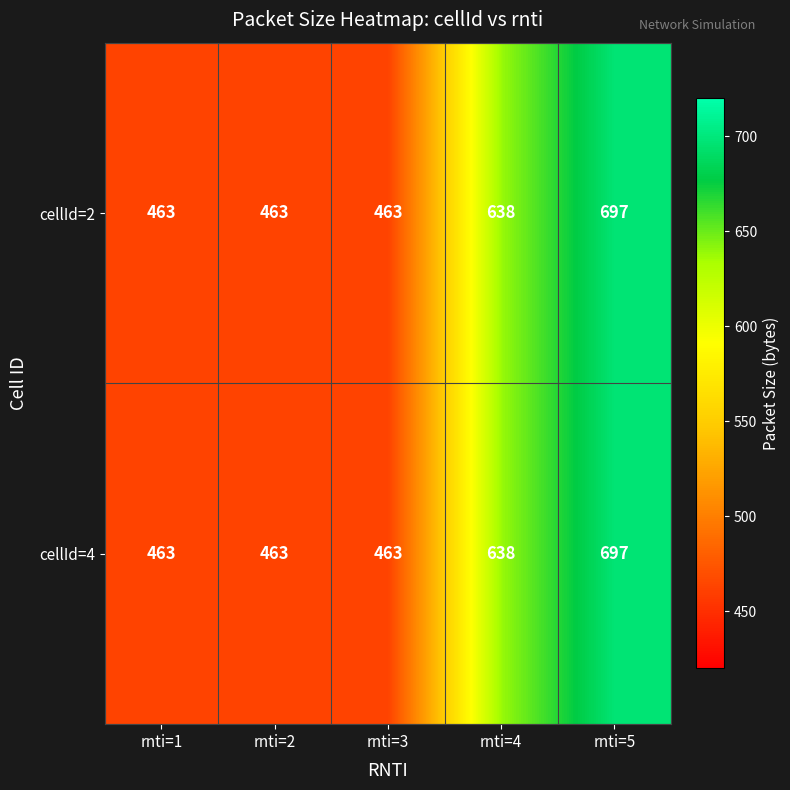

The value of cellId=2 at rnti=4 is 442. True or false?

False